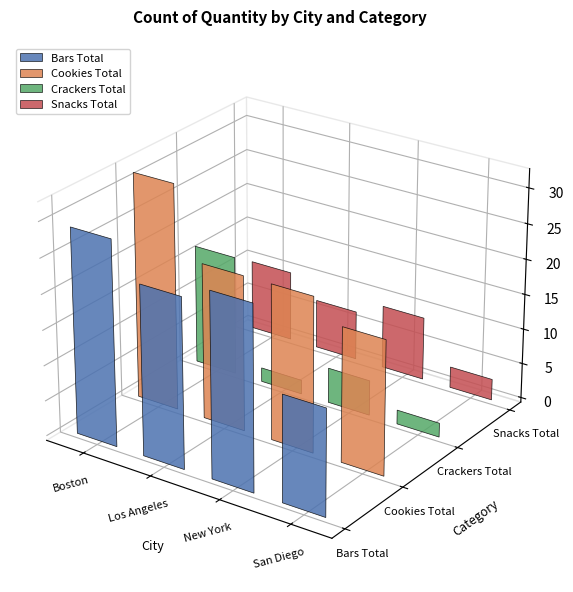

Which series has the widest spread of values?

Crackers Total